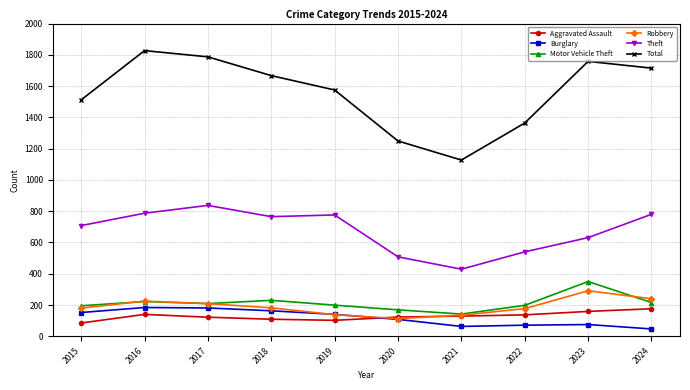

What are all the series names shown in the legend?

Aggravated Assault, Burglary, Motor Vehicle Theft, Robbery, Theft, Total